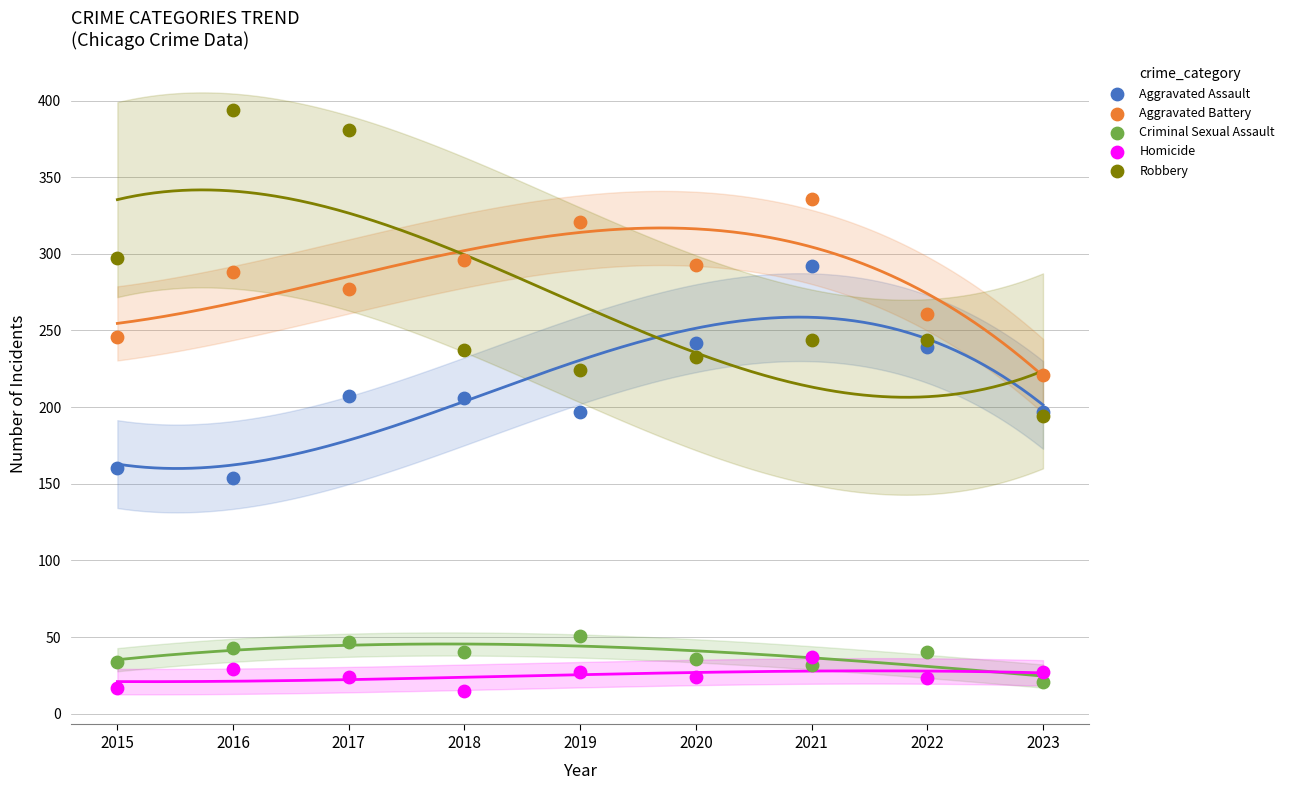

What are all the series names shown in the legend?

Aggravated Assault, Aggravated Battery, Criminal Sexual Assault, Homicide, Robbery